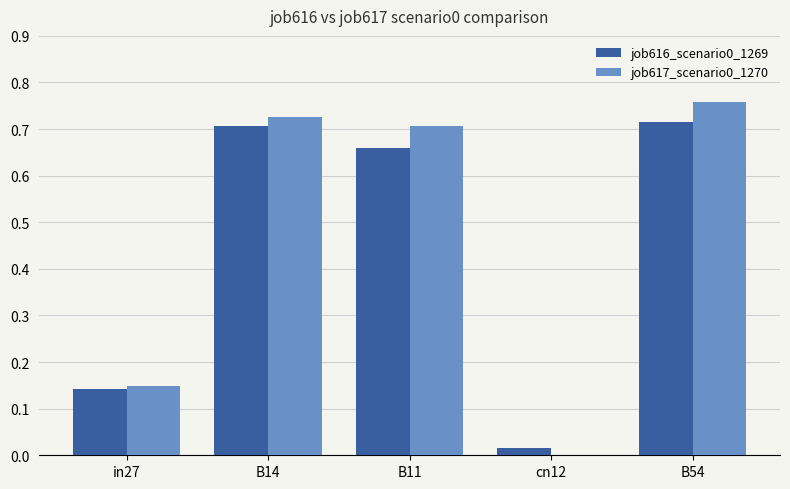

Is the value of job616_scenario0_1269 at B54 greater than the value of job617_scenario0_1270 at in27?

Yes